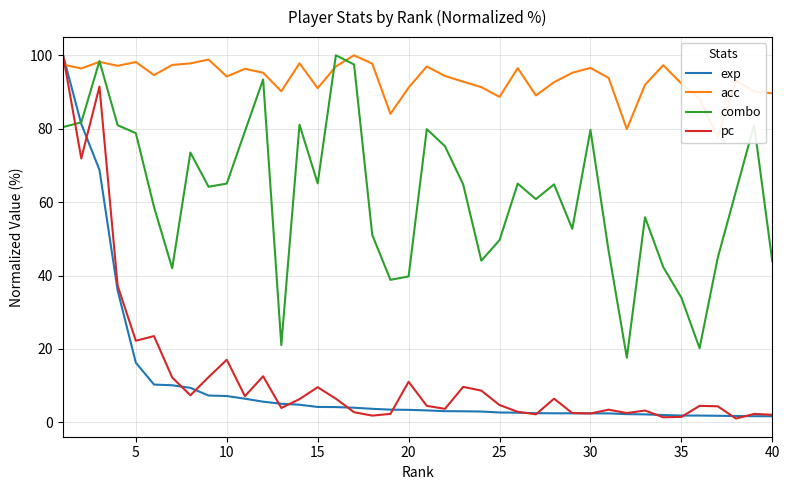

What is the average value of the combo series?

61.9